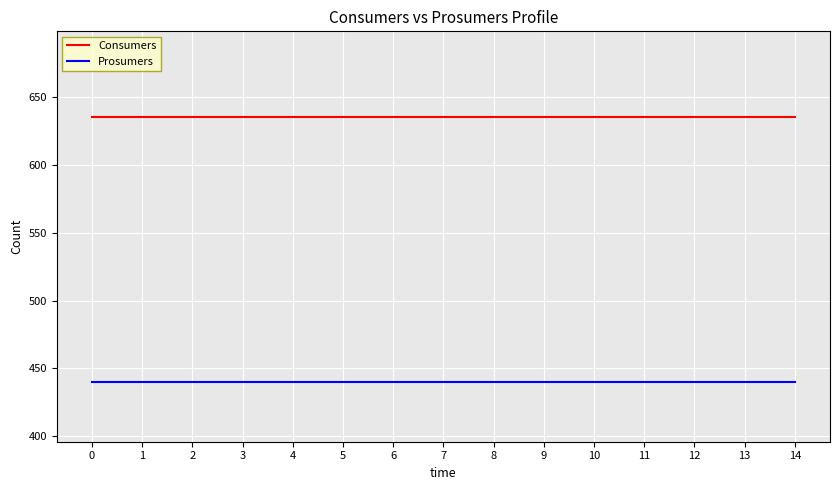

True or false: Consumers and Prosumers cross at least once.

False